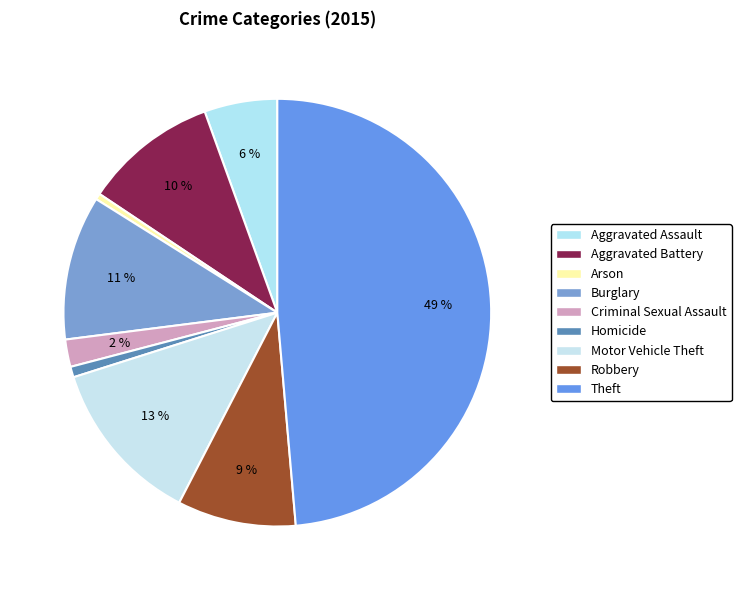

To the nearest percent, what is the combined percentage of Arson and Homicide?

1%